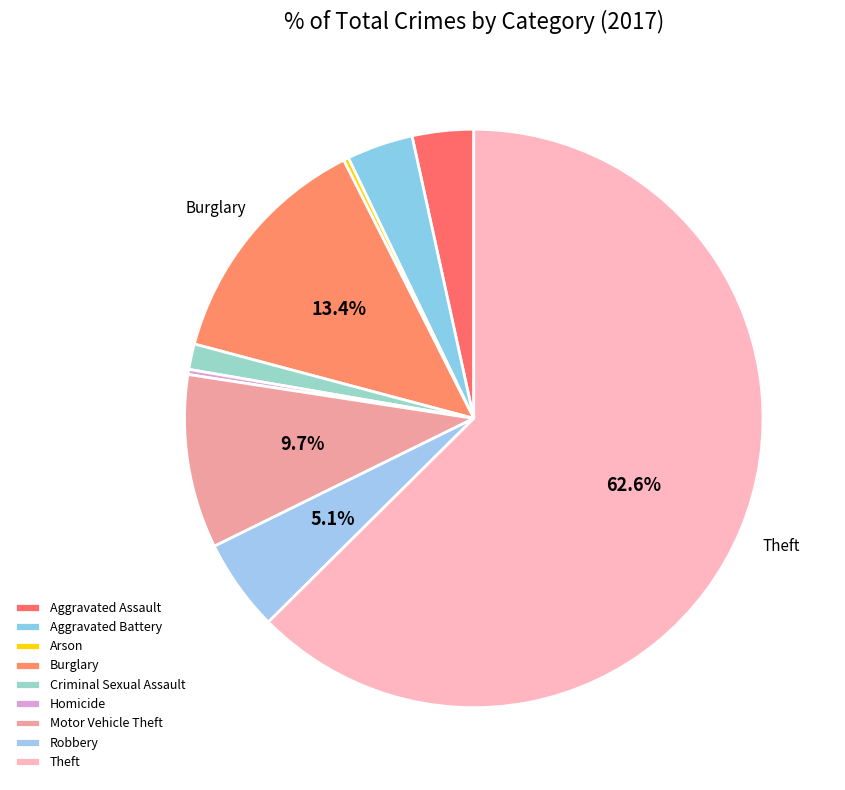

Is it true that Burglary is 13% of the pie?

True